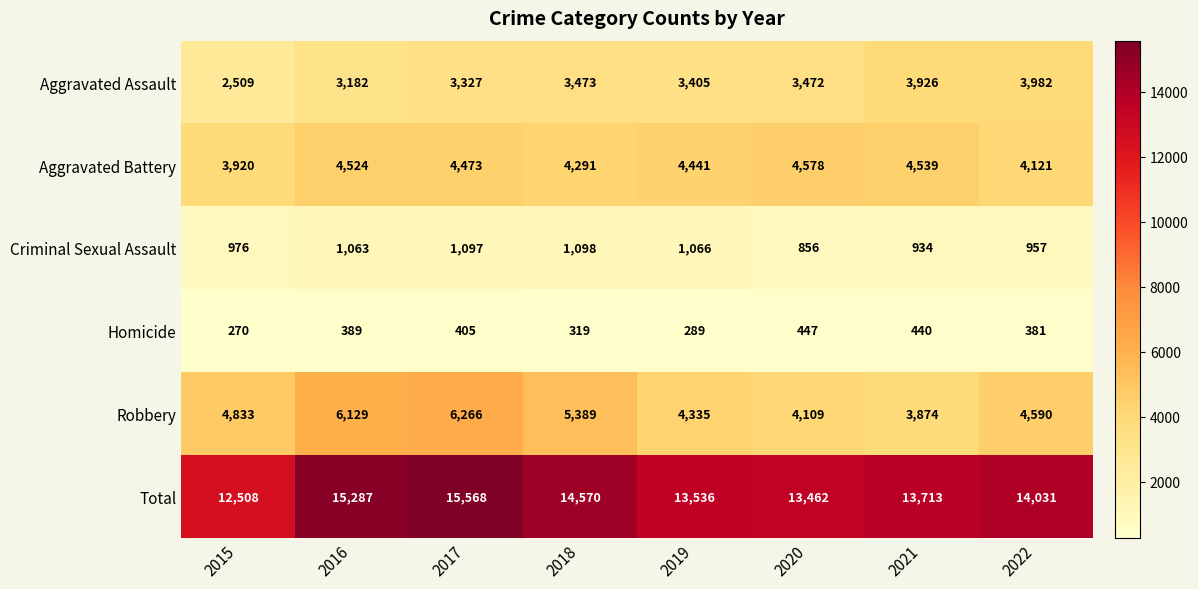

What is the average value of the Homicide series?

368